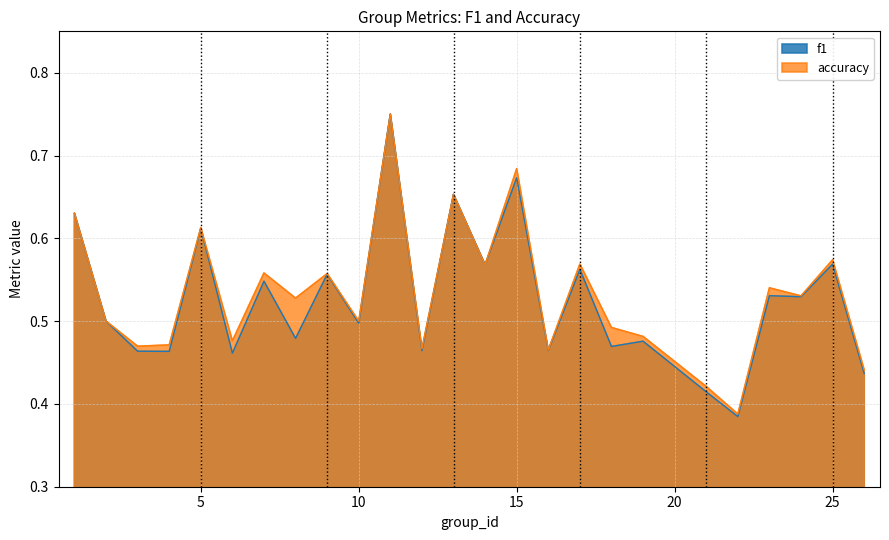

Which series ends up on top after the final intersection of accuracy and f1?

accuracy